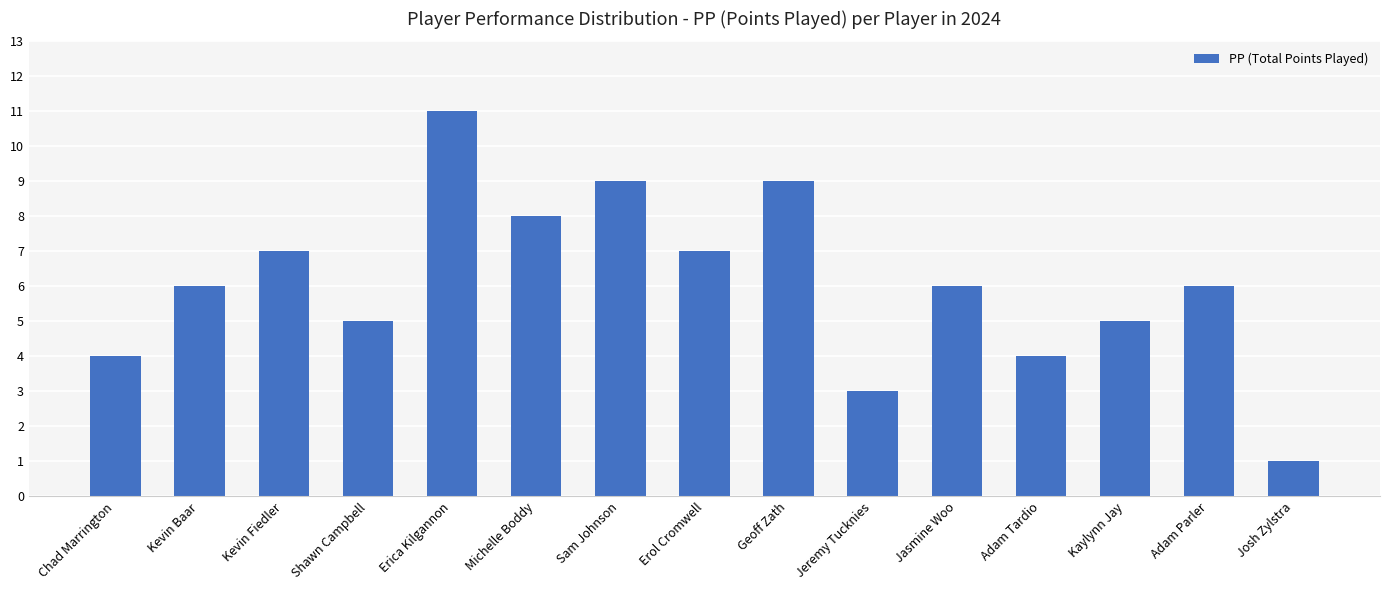

What position from the left is Geoff Zath?

9